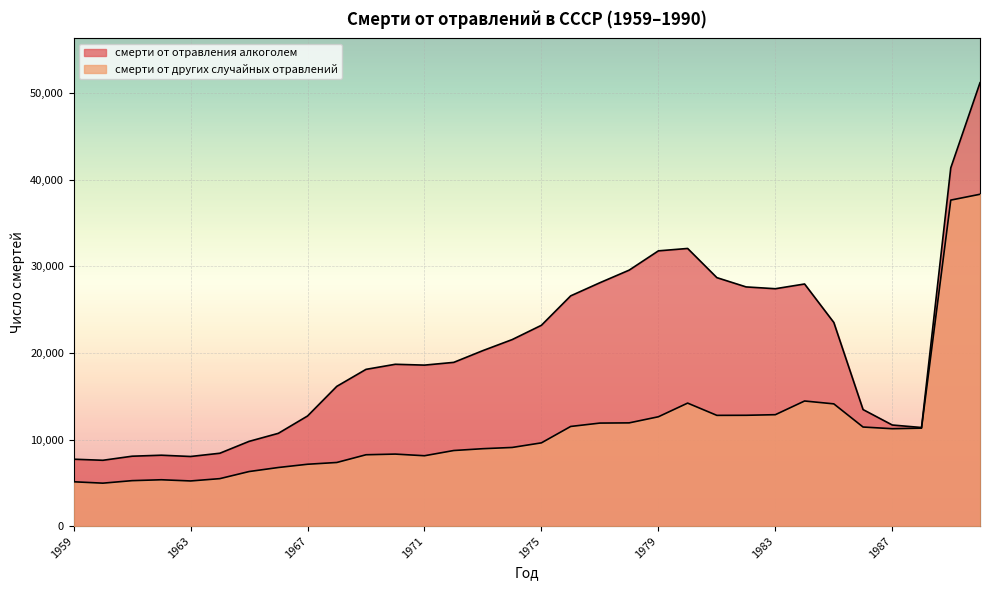

Reading left to right, list all the values displayed in this chart.

смерти от отравления алкоголем: 7728	7604	8074	8189	8042	8417	9787	10715	12718	16138	18101	18686	18590	18907	20269	21539	23191	26585	28103	29554	31781	32057	28688	27617	27409	27955	23512	13458	11675	11386	41360	51187
смерти от других случайных отравлений: 5123	4963	5253	5356	5218	5485	6304	6770	7146	7350	8242	8319	8128	8731	8942	9085	9617	11509	11899	11922	12628	14205	12789	12798	12867	14448	14117	11443	11249	11313	37639	38313